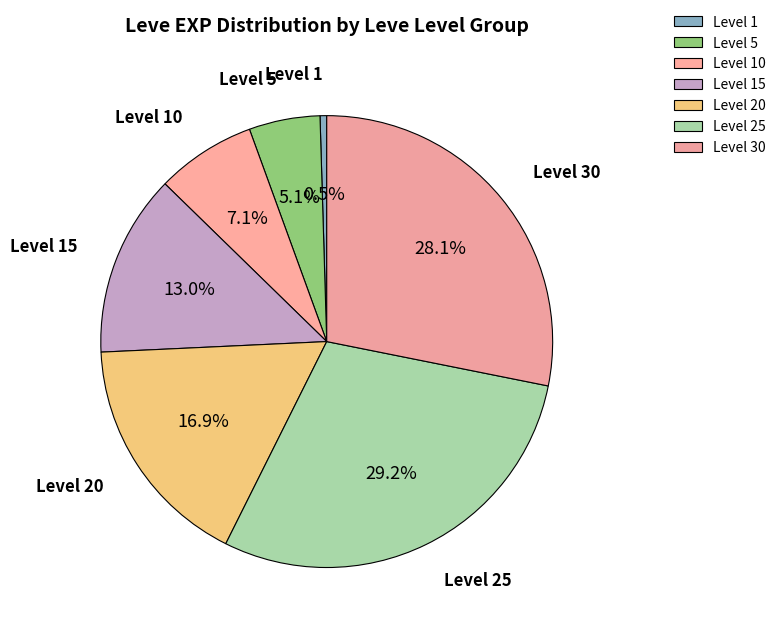

Is the sum of Level 10 and Level 30 greater than half?

No